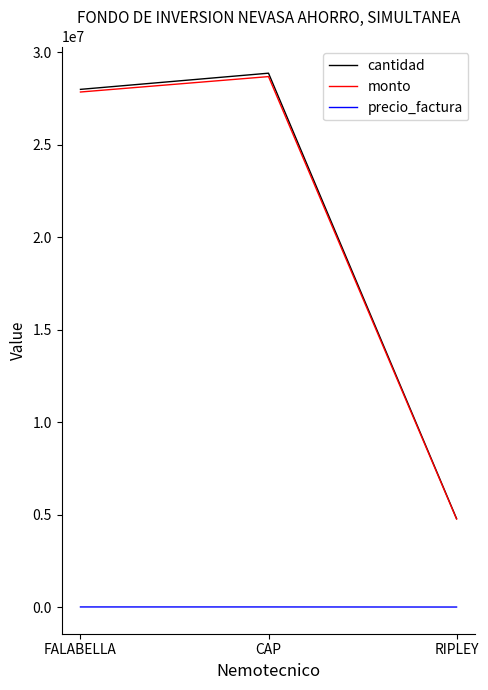

Count the number of categories in the chart.

3